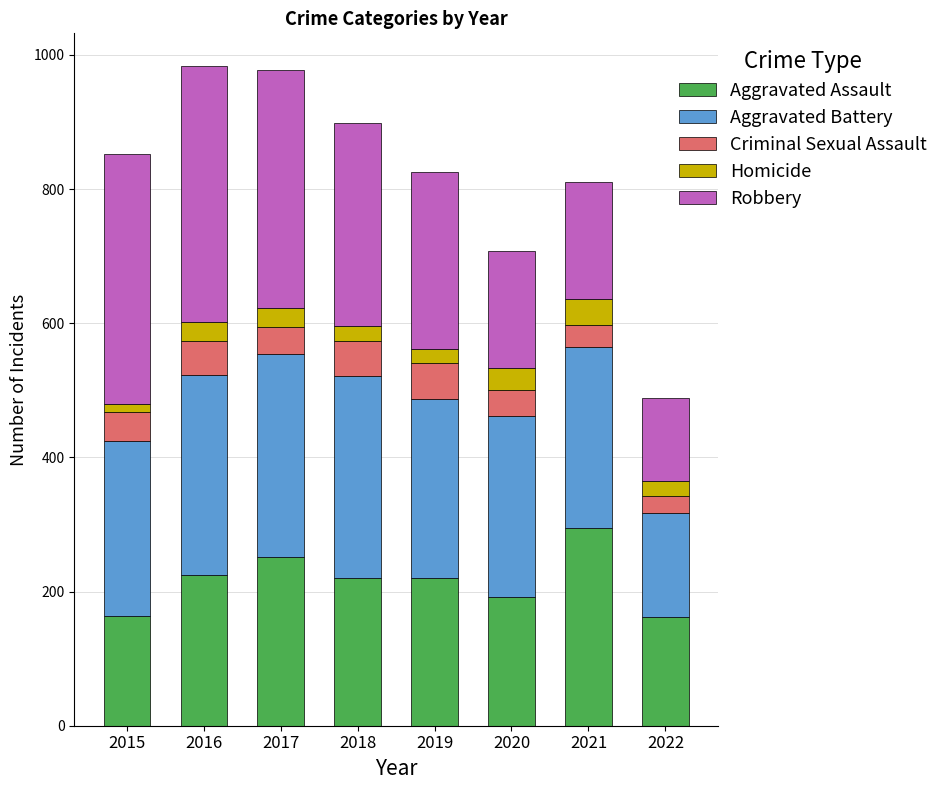

How many Aggravated Assault values are between 192 and 251?

5